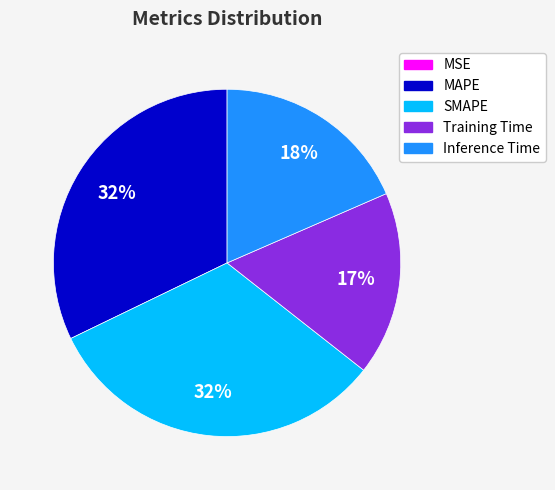

To the nearest percent, what is the combined percentage of SMAPE and Inference Time?

51%